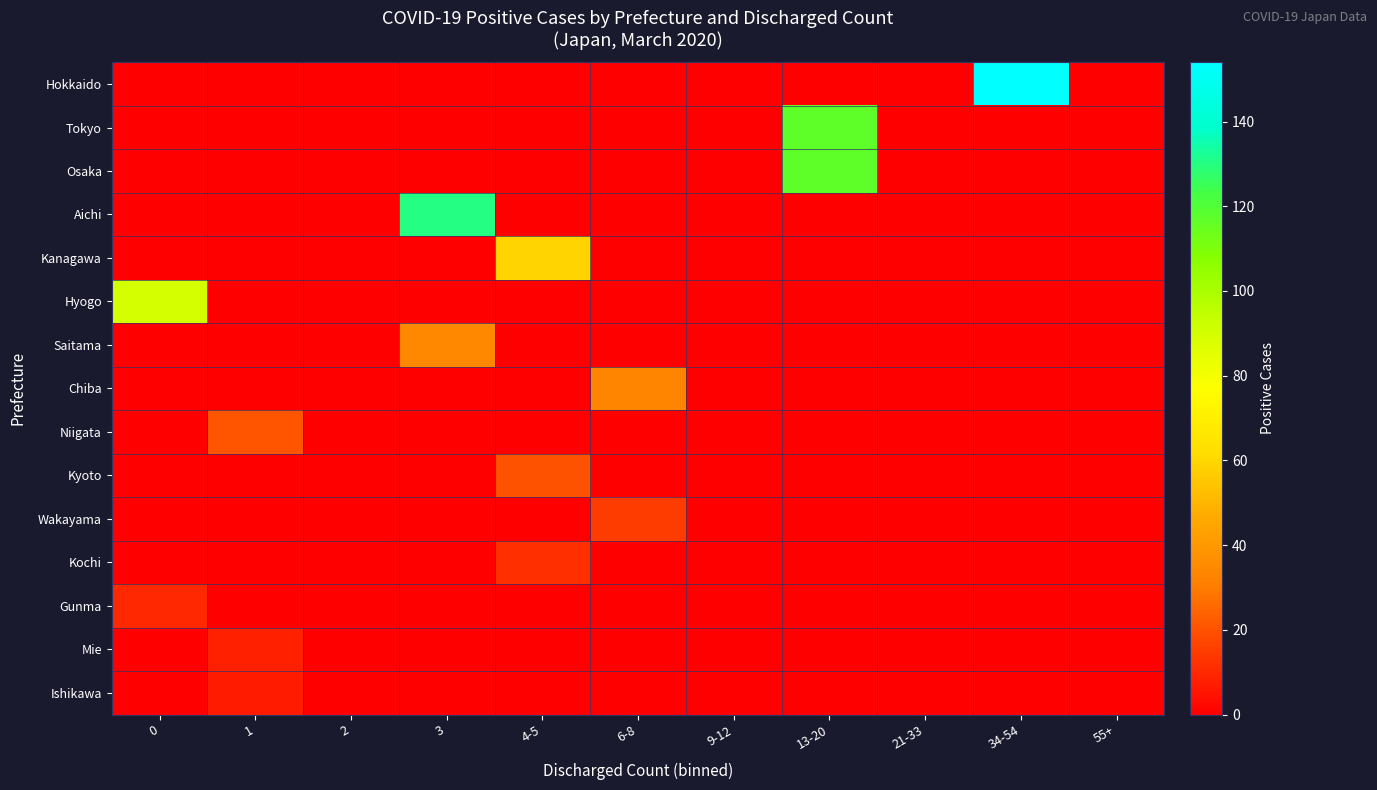

Rank the series by their maximum value, from highest to lowest.

Hokkaido, Aichi, Tokyo, Osaka, Hyogo, Kanagawa, Saitama, Chiba, Niigata, Kyoto, Wakayama, Kochi, Gunma, Mie, Ishikawa